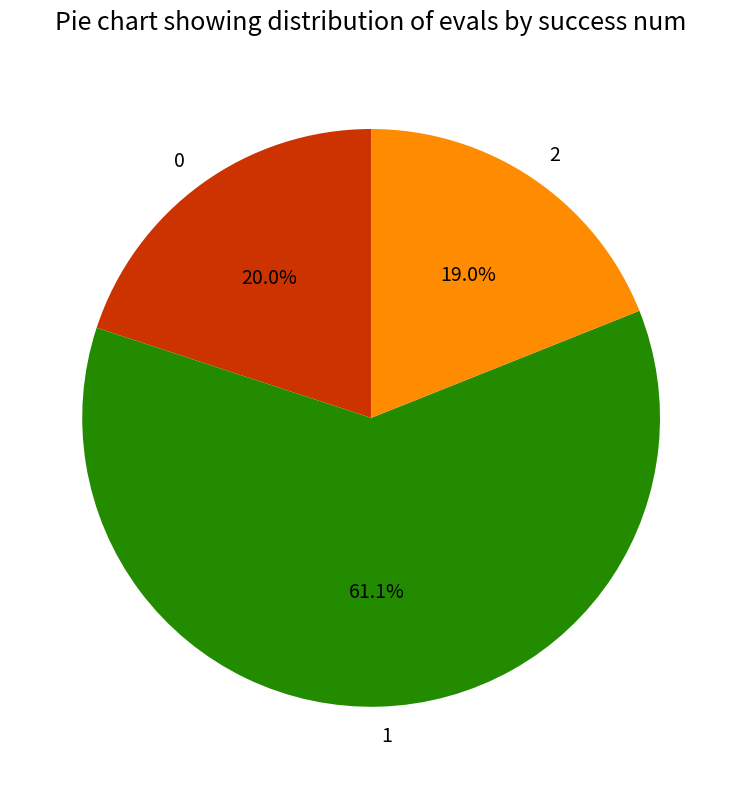

What percentage is the 1 slice, to the nearest percent?

61%